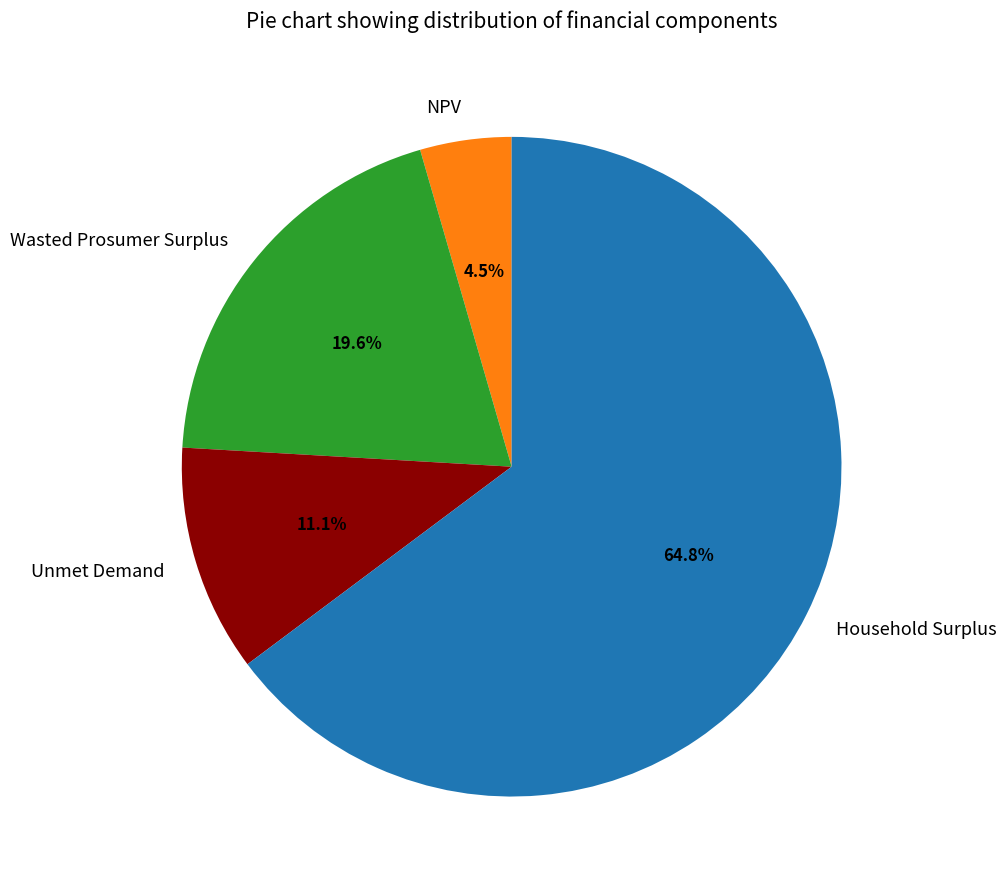

Rank the categories by value from lowest to highest.

NPV, Unmet Demand, Wasted Prosumer Surplus, Household Surplus